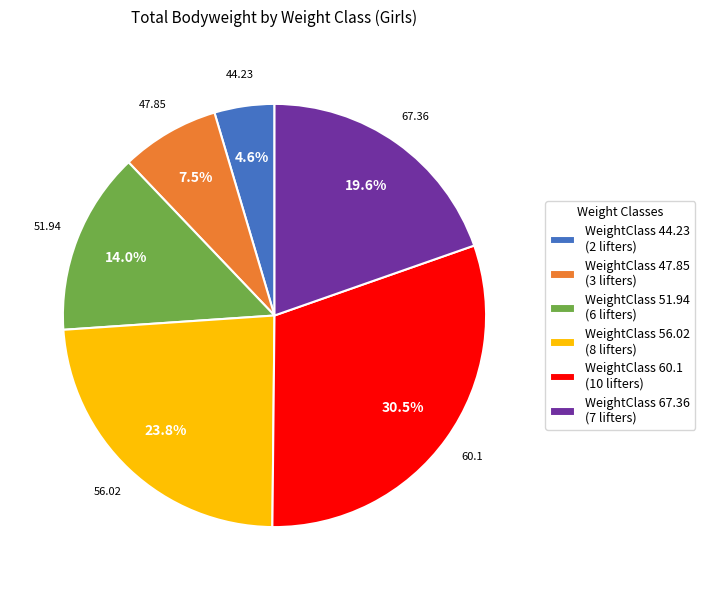

Which slice is the smallest?

WeightClass 44.23 (2 lifters)